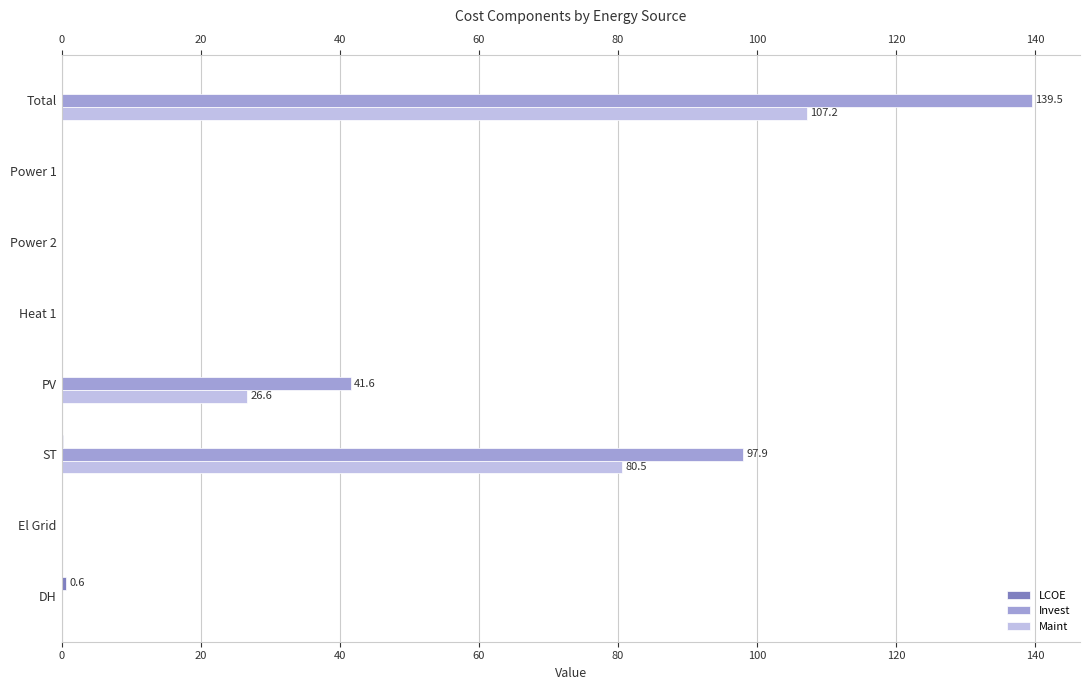

True or false: Maint has a value of 0.0 at Heat 1.

True